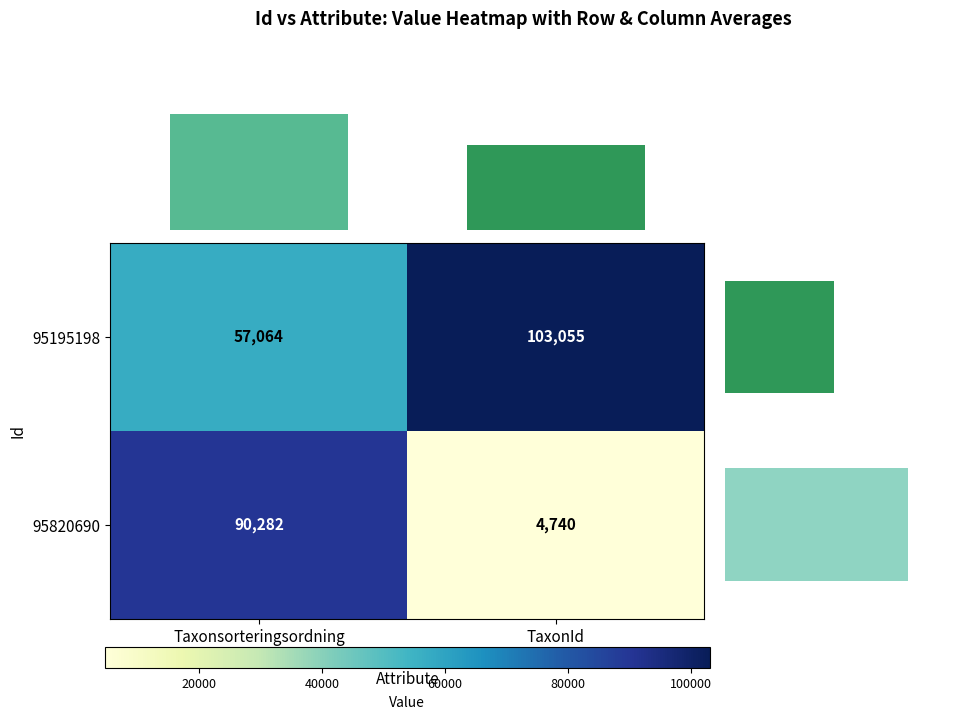

What is the sum of all 95820690 values?

95022